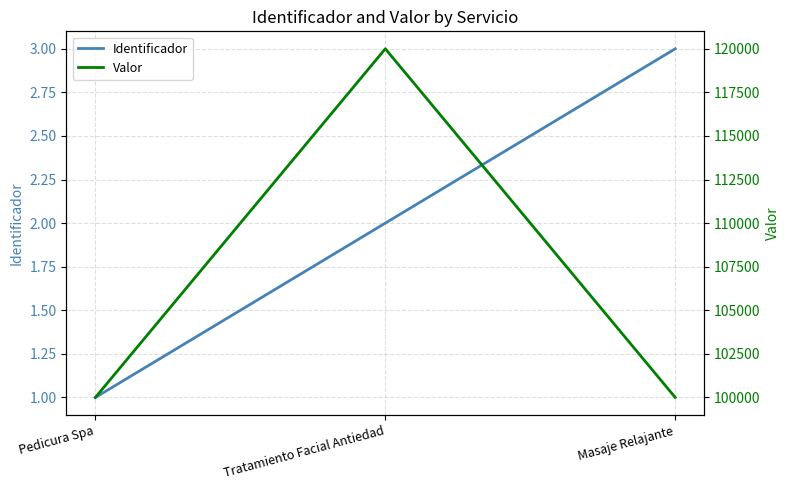

Which series changed the most between Pedicura Spa and Tratamiento Facial Antiedad?

Valor